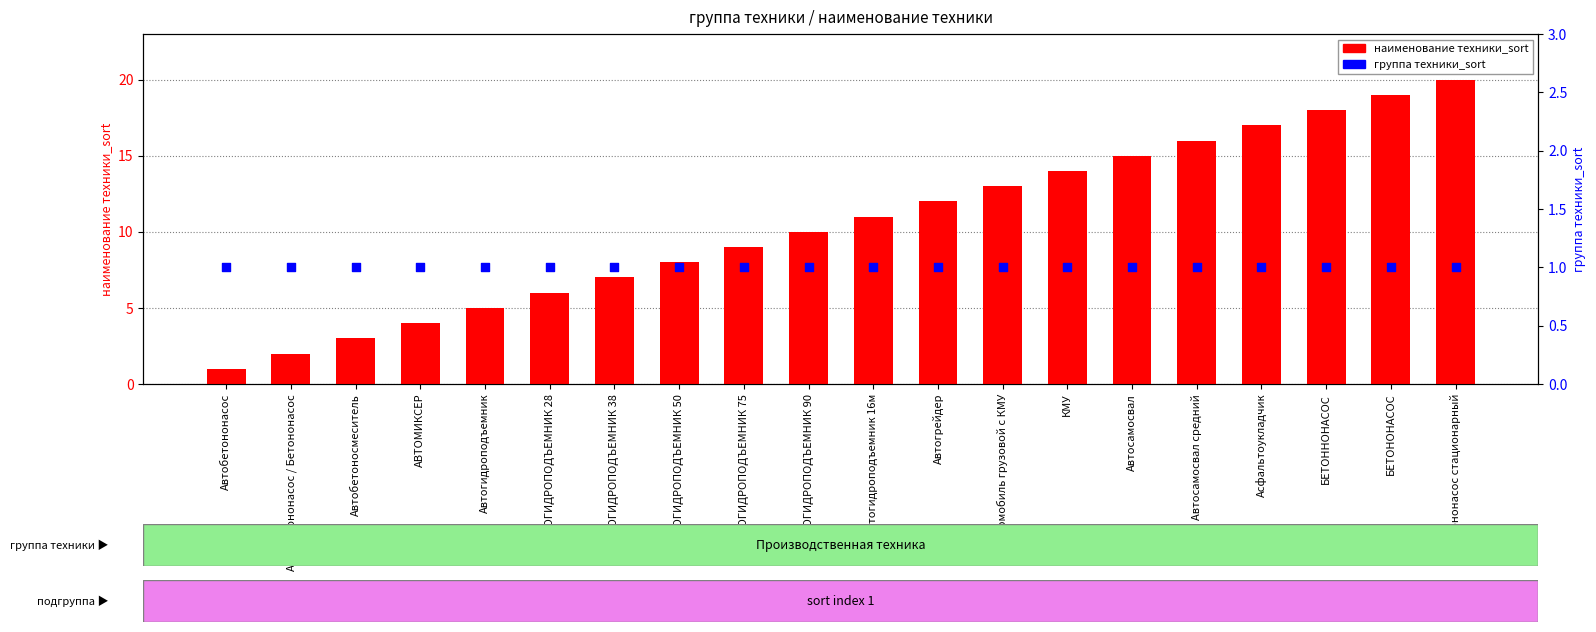

Which series contains the highest Y value?

наименование техники_sort